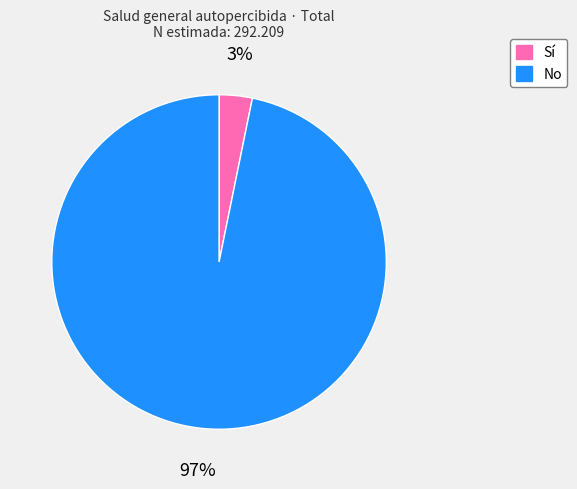

To the nearest percent, what percentage of the pie is No?

97%